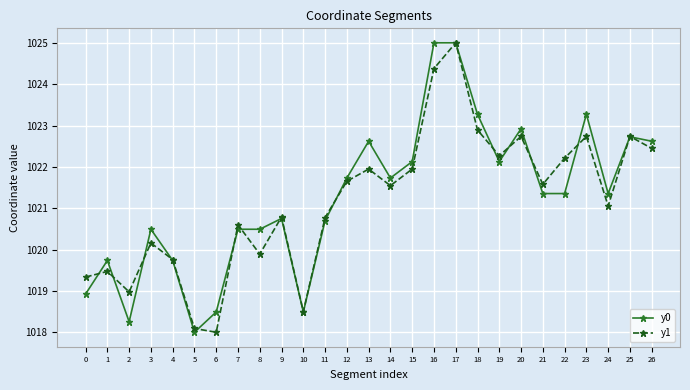

Reading left to right, transcribe all the data shown in this chart.

y0: 0=1018.9	1=1019.7	2=1018.3	3=1020.5	4=1019.7	5=1018.0	6=1018.5	7=1020.5	8=1020.5	9=1020.8	10=1018.5	11=1020.7	12=1021.7	13=1022.6	14=1021.7	15=1022.1	16=1025.0	17=1025.0	18=1023.3	19=1022.1	20=1022.9	21=1021.4	22=1021.4	23=1023.3	24=1021.4	25=1022.7	26=1022.6
y1: 0=1019.3	1=1019.5	2=1019.0	3=1020.2	4=1019.8	5=1018.1	6=1018.0	7=1020.6	8=1019.9	9=1020.8	10=1018.5	11=1020.8	12=1021.7	13=1021.9	14=1021.5	15=1021.9	16=1024.4	17=1025.0	18=1022.9	19=1022.3	20=1022.7	21=1021.6	22=1022.2	23=1022.7	24=1021.1	25=1022.7	26=1022.4